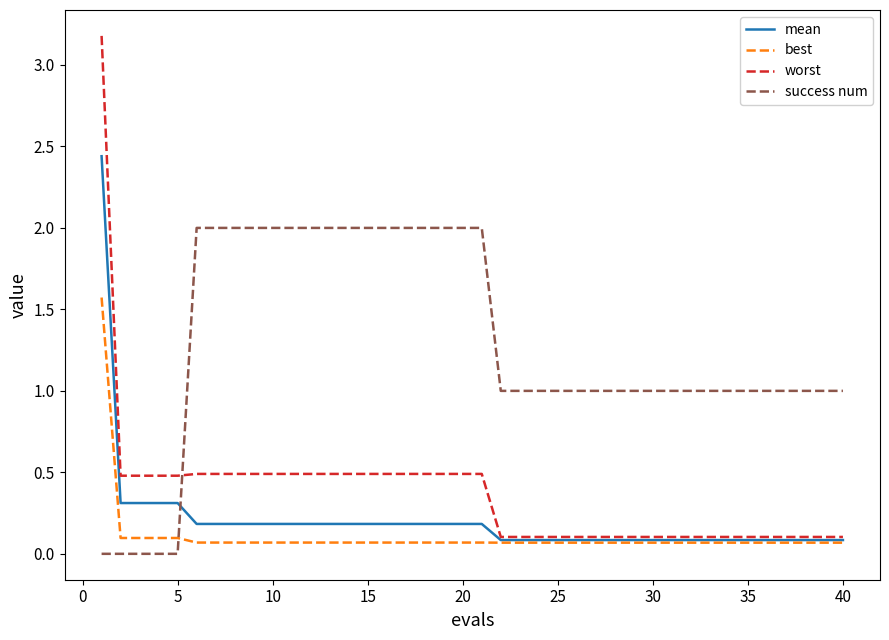

What is the maximum value shown in the chart?

3.2